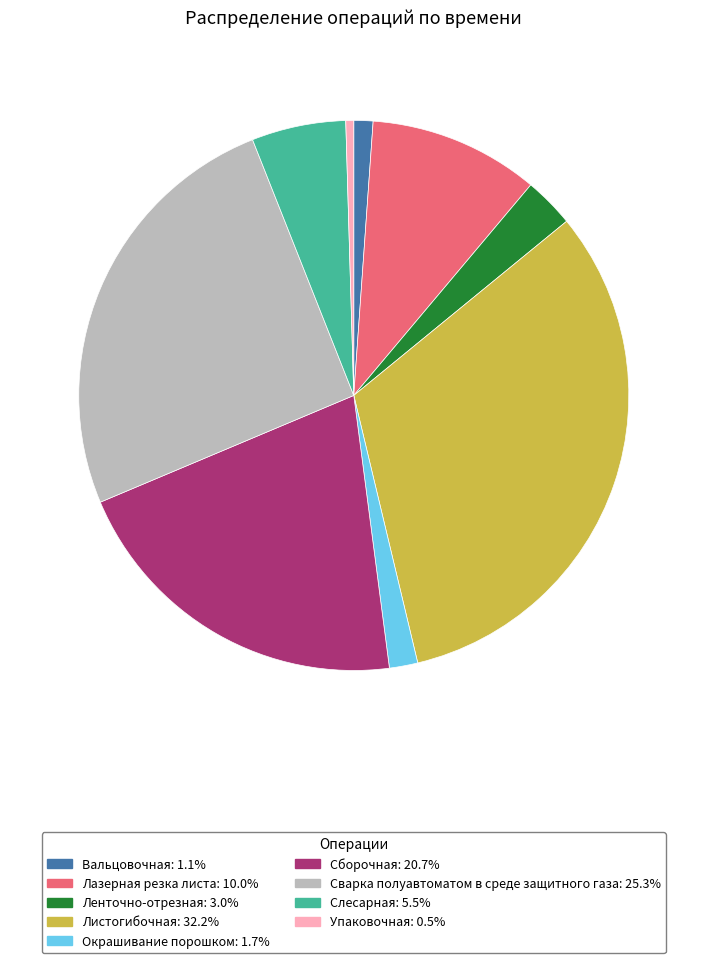

Is it true that Сборочная is 21% of the pie?

True